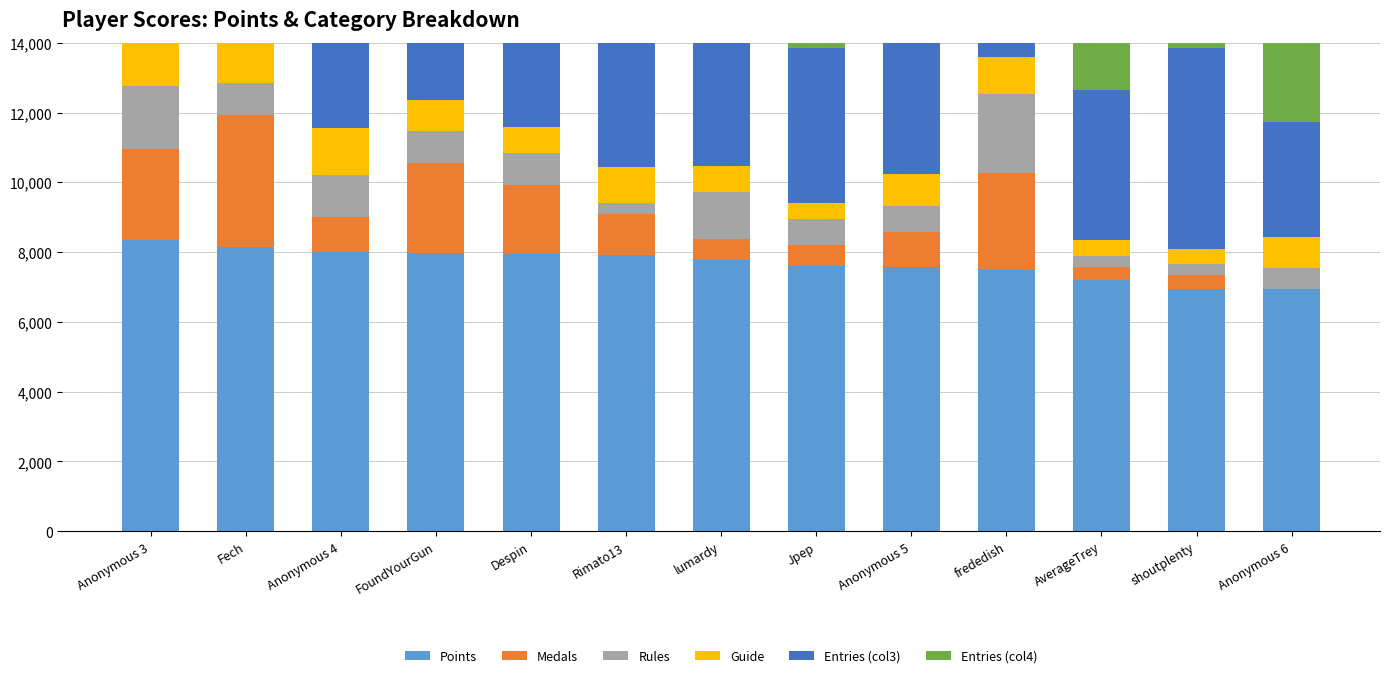

True or false: Rules has a value of 300 at AverageTrey.

True